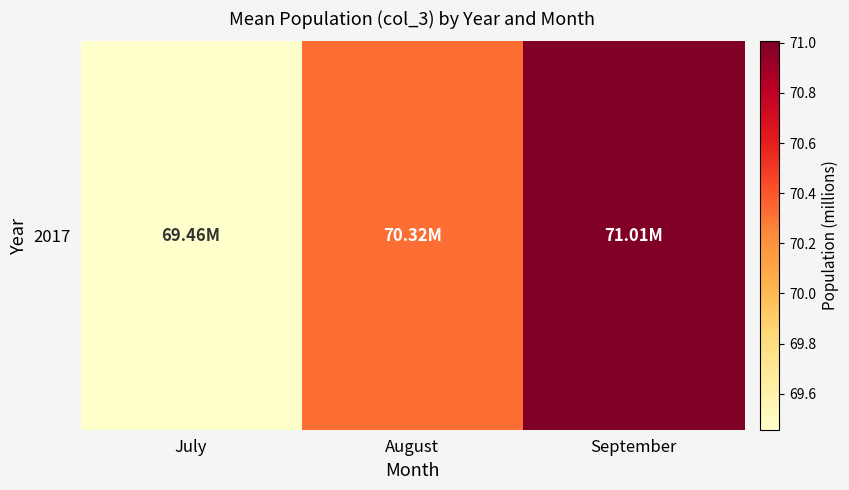

Where is the data nearest to the value 70?

August